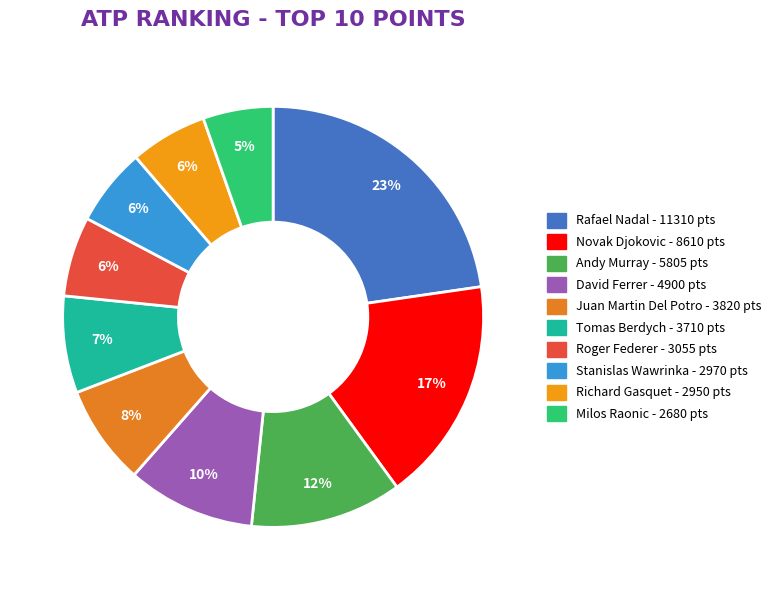

Is there a majority slice in this chart?

No